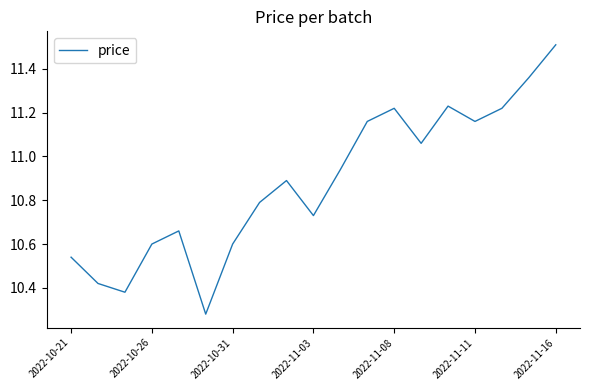

What is the maximum value shown in the chart?

11.5